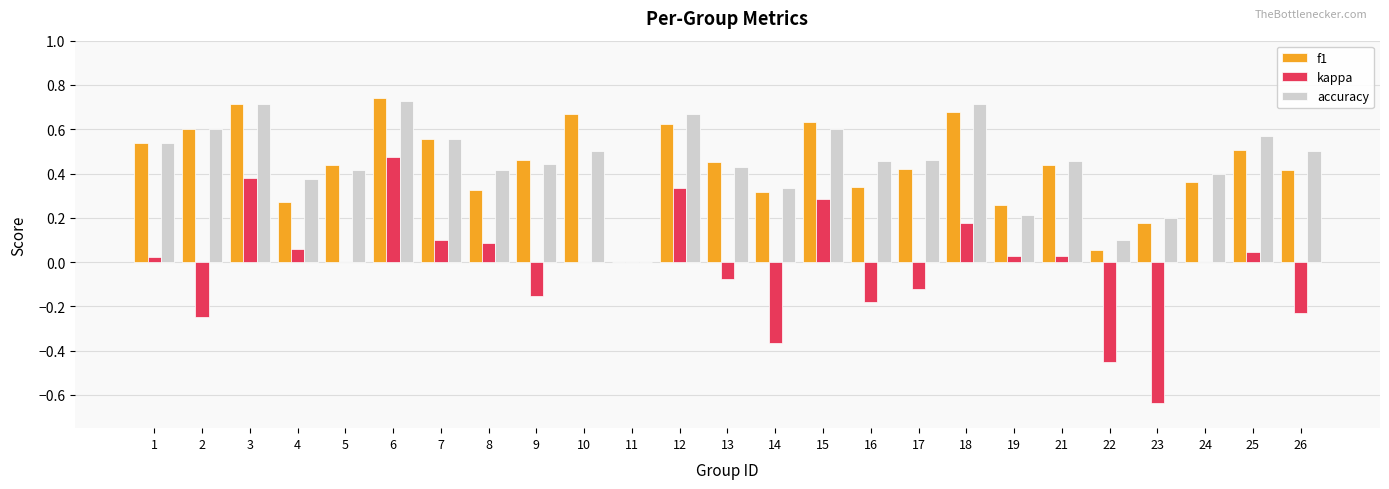

What is the sum of all accuracy values?

11.4